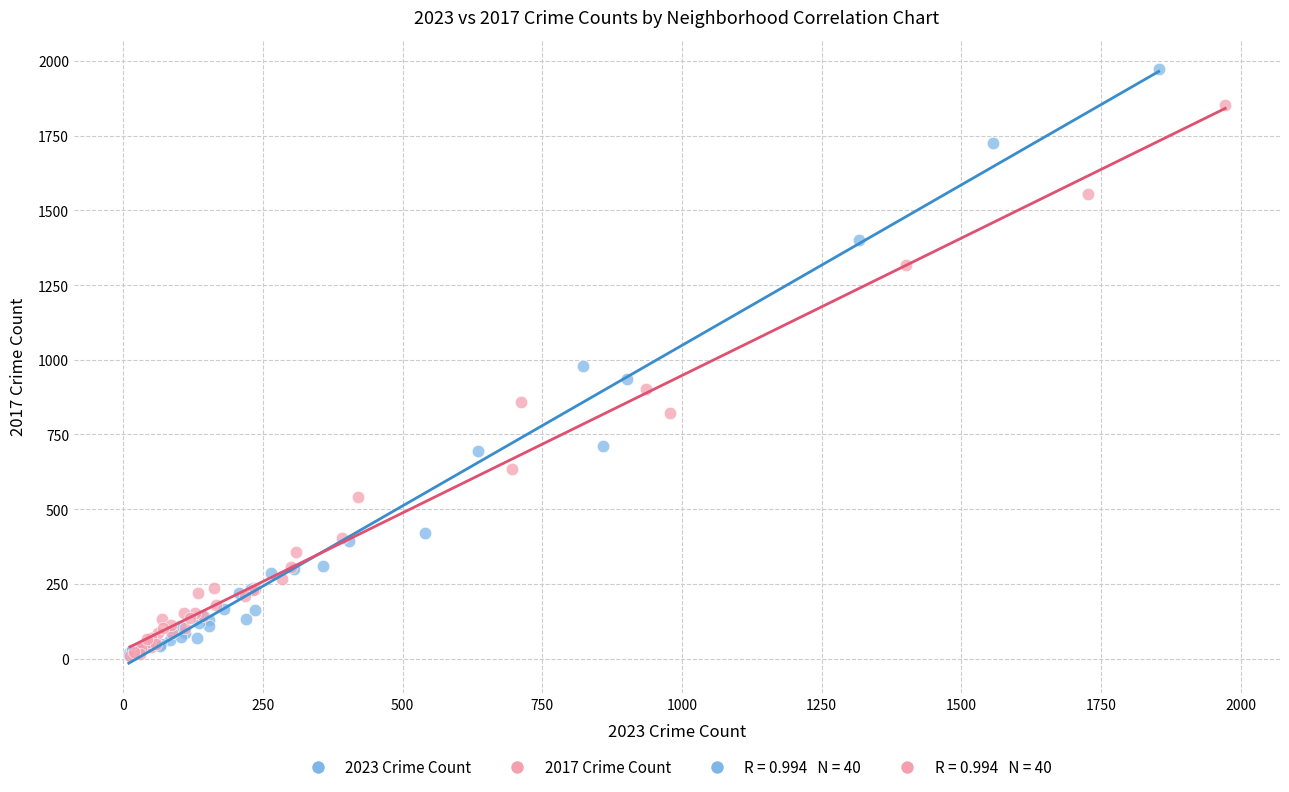

Which series reaches the maximum Y coordinate?

2023 Crime Count